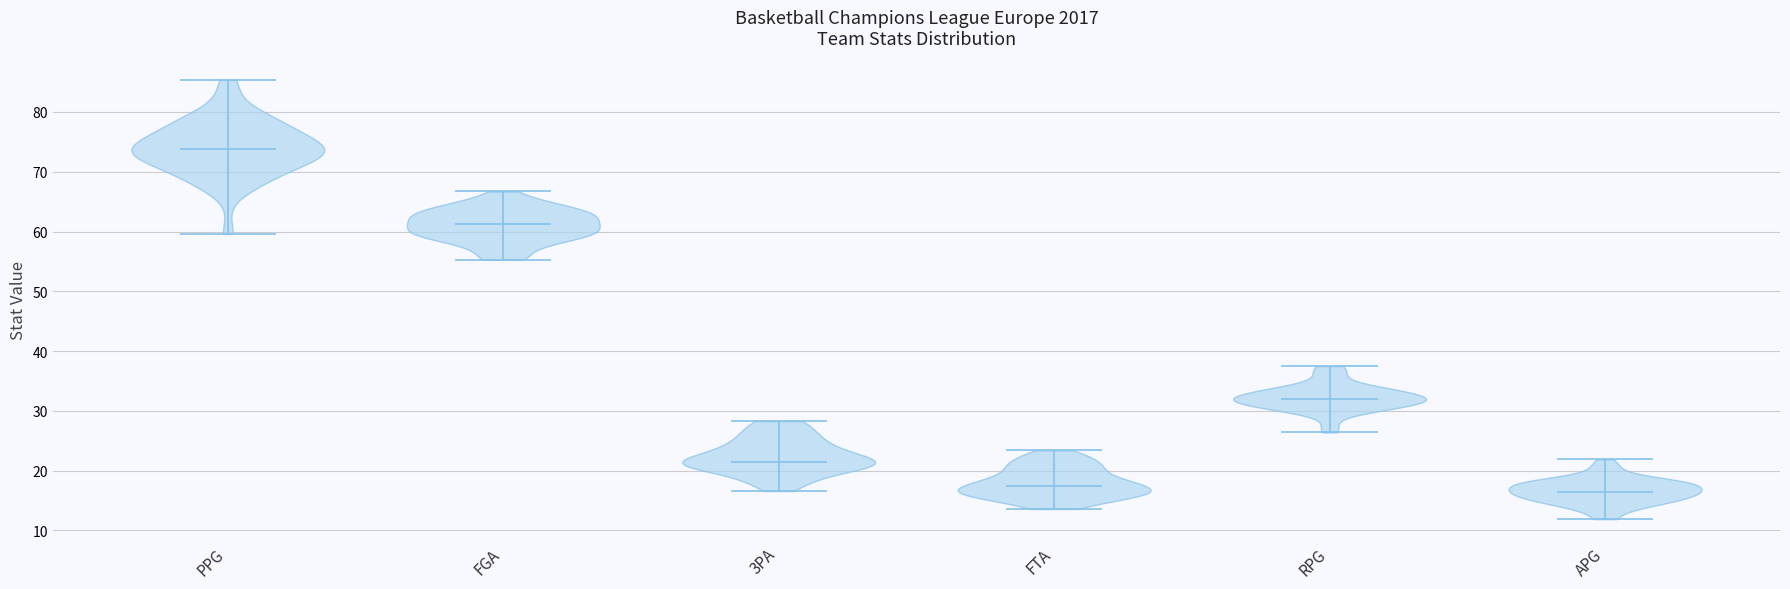

Where does the median line of the violin for PPG sit on the y-axis? The values are not printed on the chart, so give them approximately, as read against the axis.

74